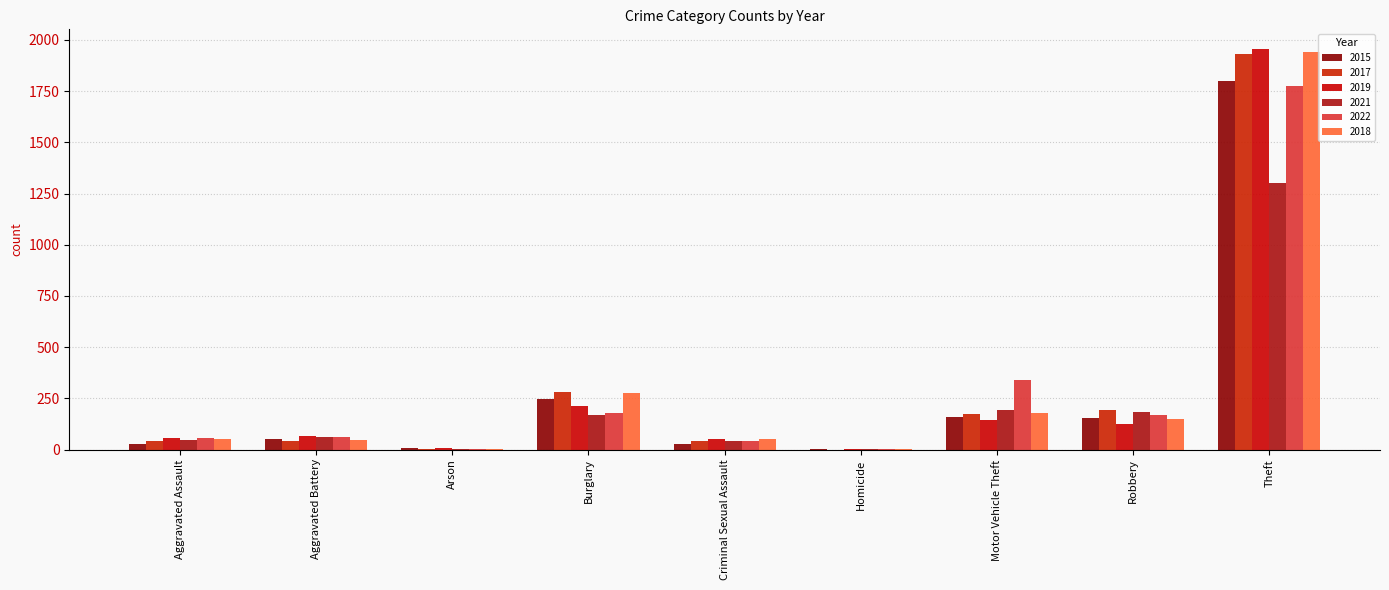

Is it true that 2019 equals 3 at Homicide?

False